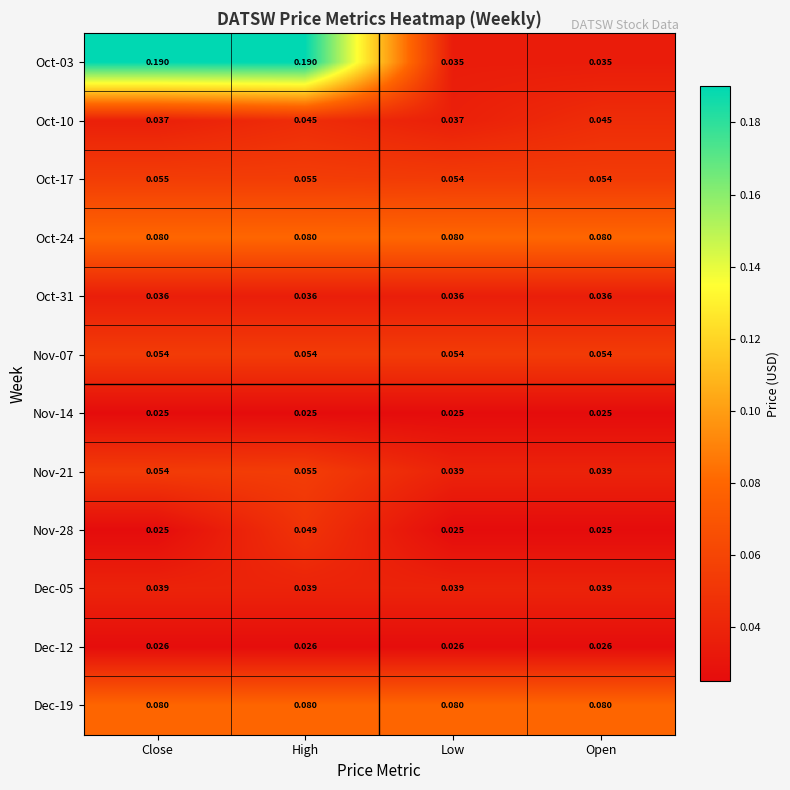

At which label does Nov-21 reach its peak?

High